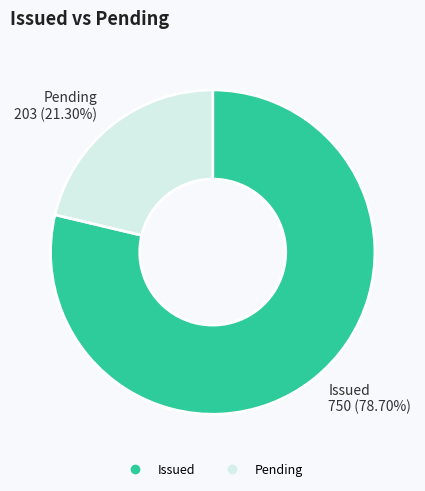

The Pending slice represents 29% of the pie. True or false?

False